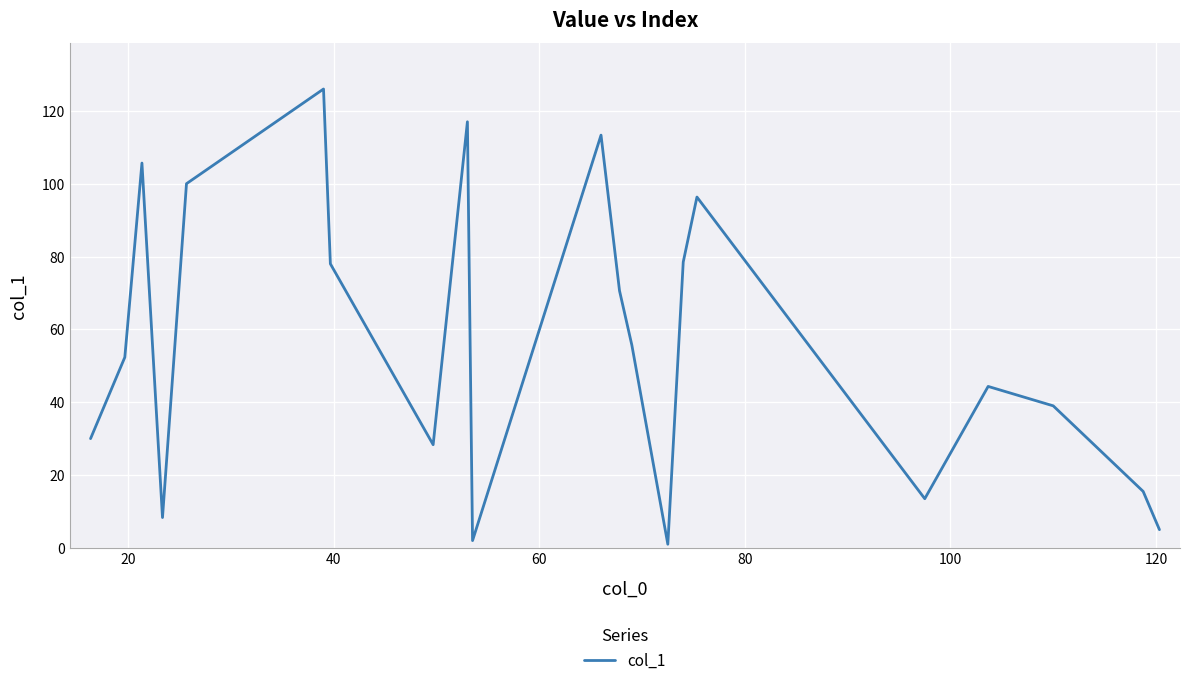

What is the difference between the maximum and minimum values?

125.0